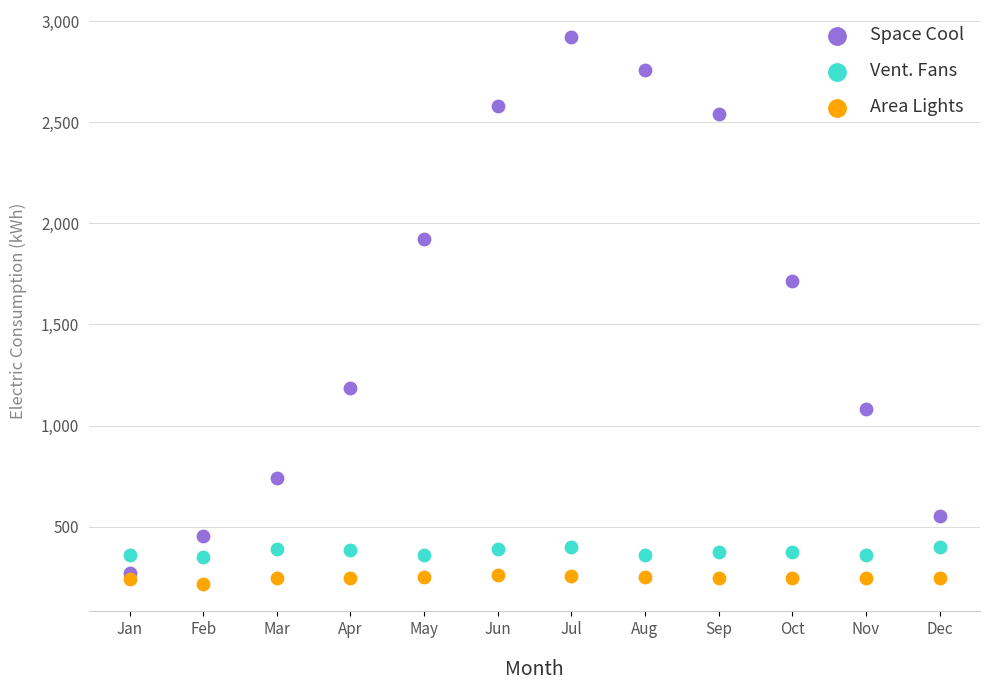

Across all series, what Y value is closest to 1567?

1715.8